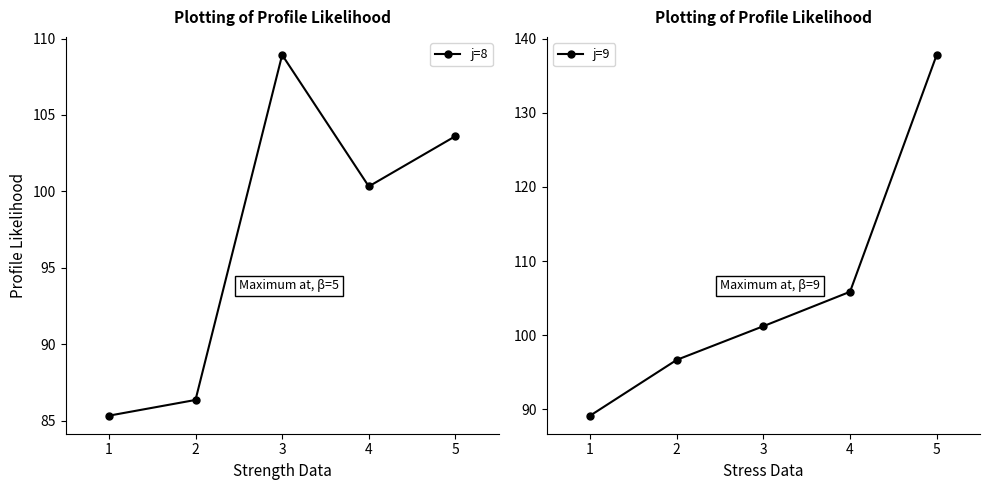

Reading left to right, list all the values displayed in this chart.

j=8: 1=85.3	2=86.3	3=108.9	4=100.3	5=103.6
j=9: 1=89.2	2=96.7	3=101.2	4=105.9	5=137.8